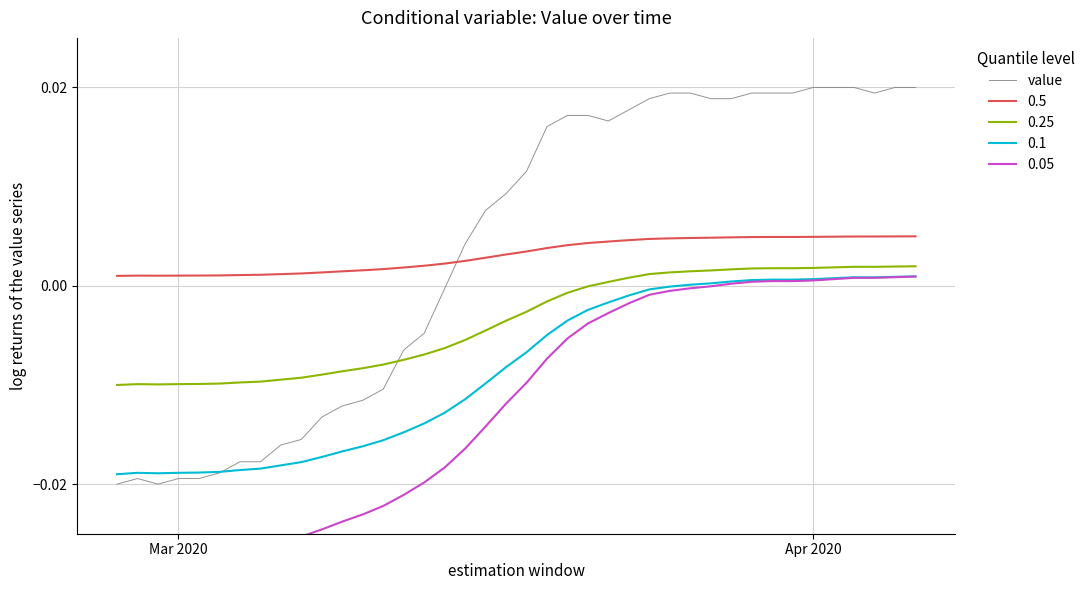

True or false: value and 0.25 cross at least once.

True